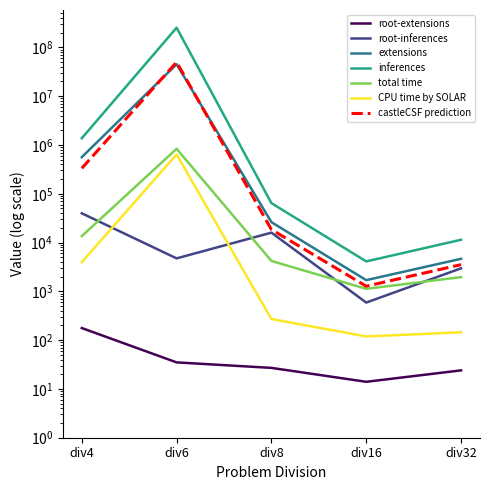

What is the value of the root-inferences point at the 2nd from the left?

4741